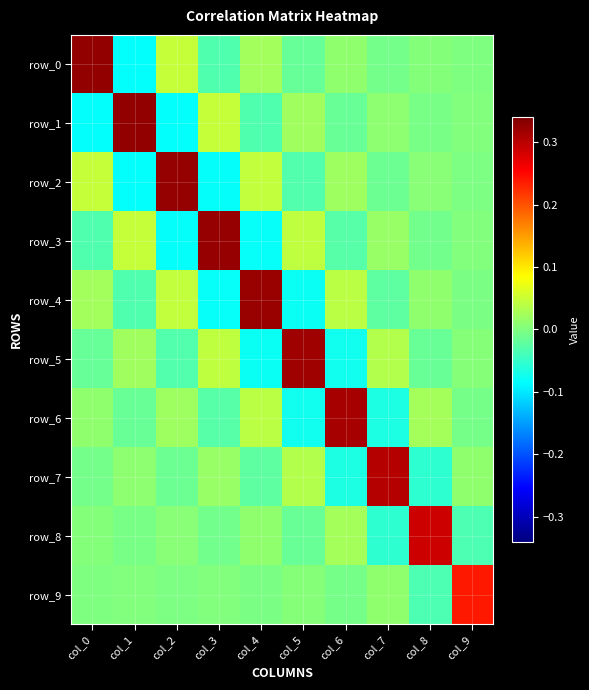

How many negative values does the row_0 series have?

5